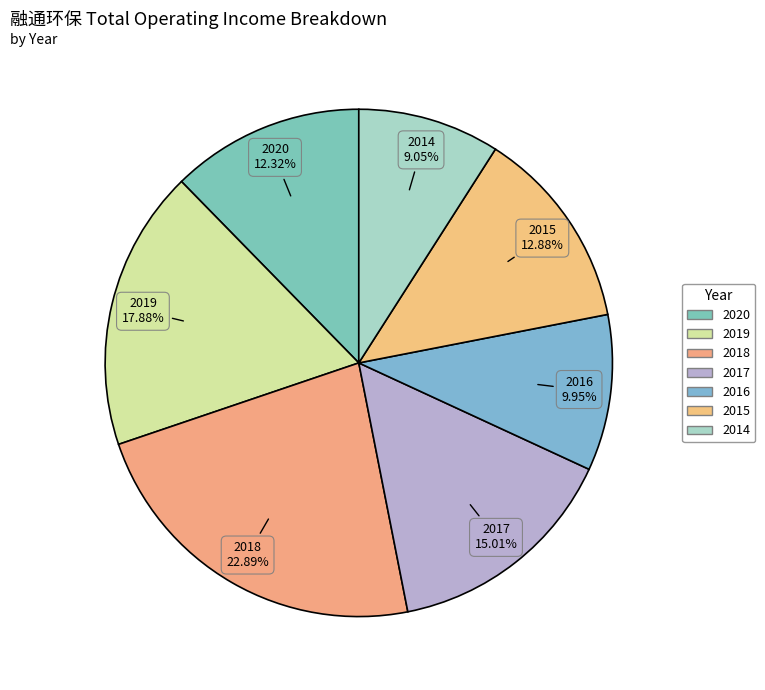

Which slice is the largest?

2018